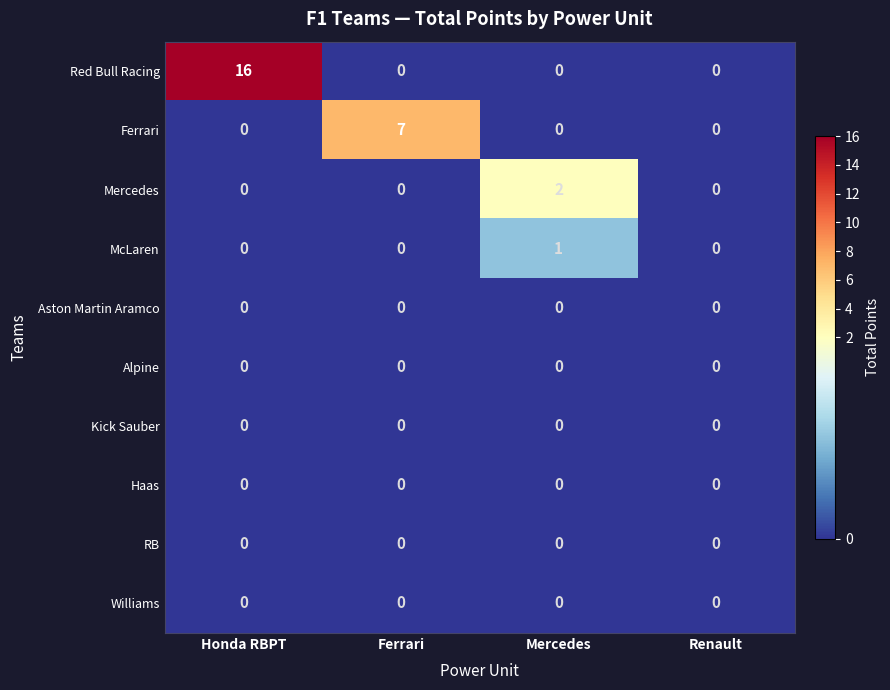

What is the greatest value displayed?

16